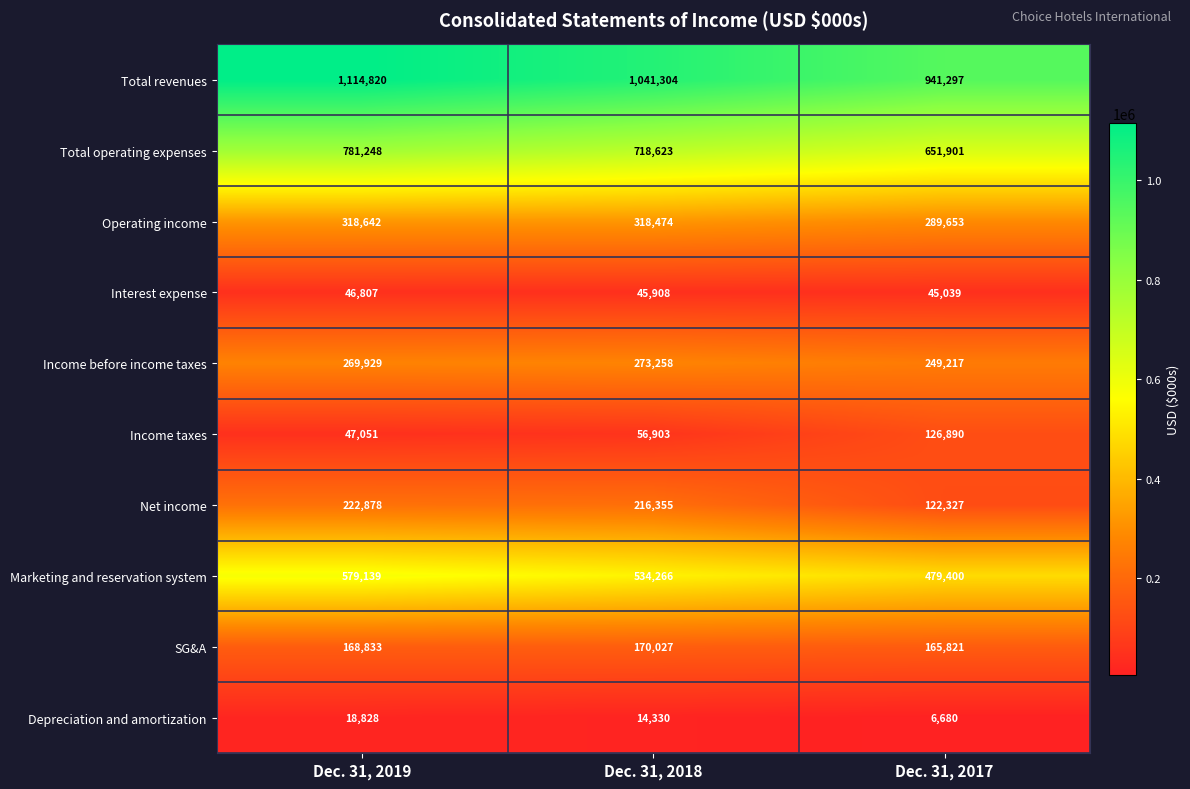

What is the minimum value shown in the chart?

6680